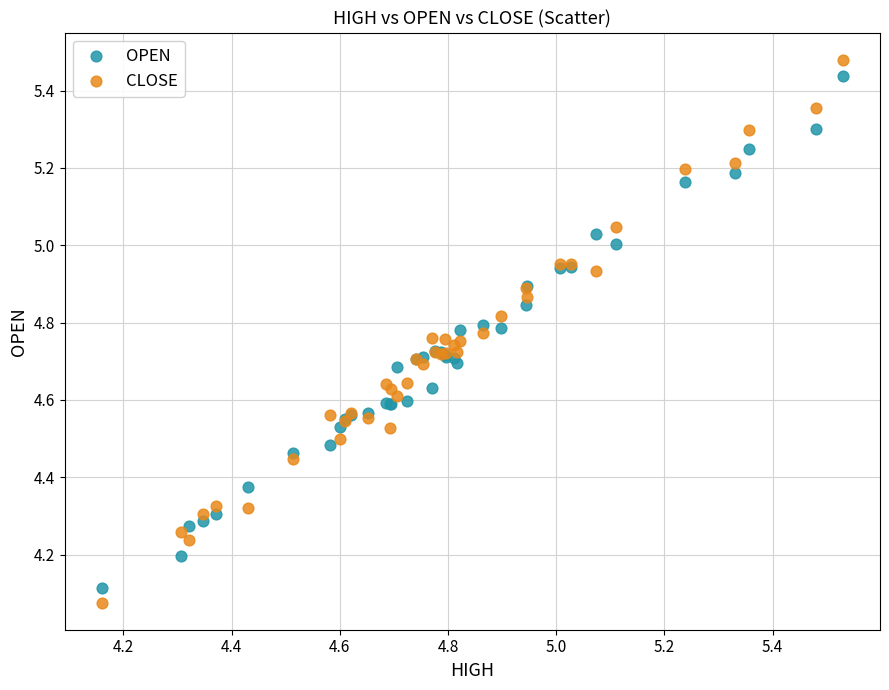

Which series has the widest spread of Y values?

CLOSE